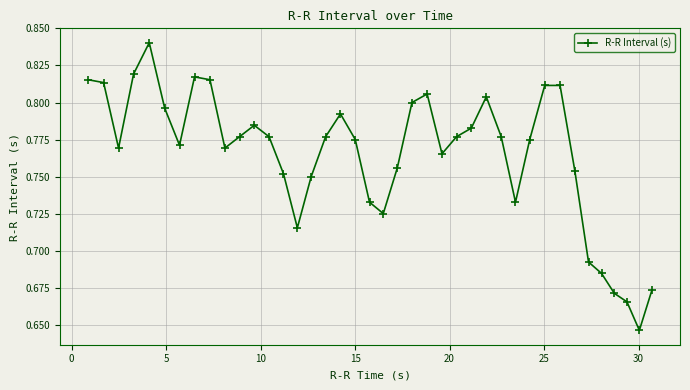

How many interior local valleys (lower than both neighbors) does the data have?

8